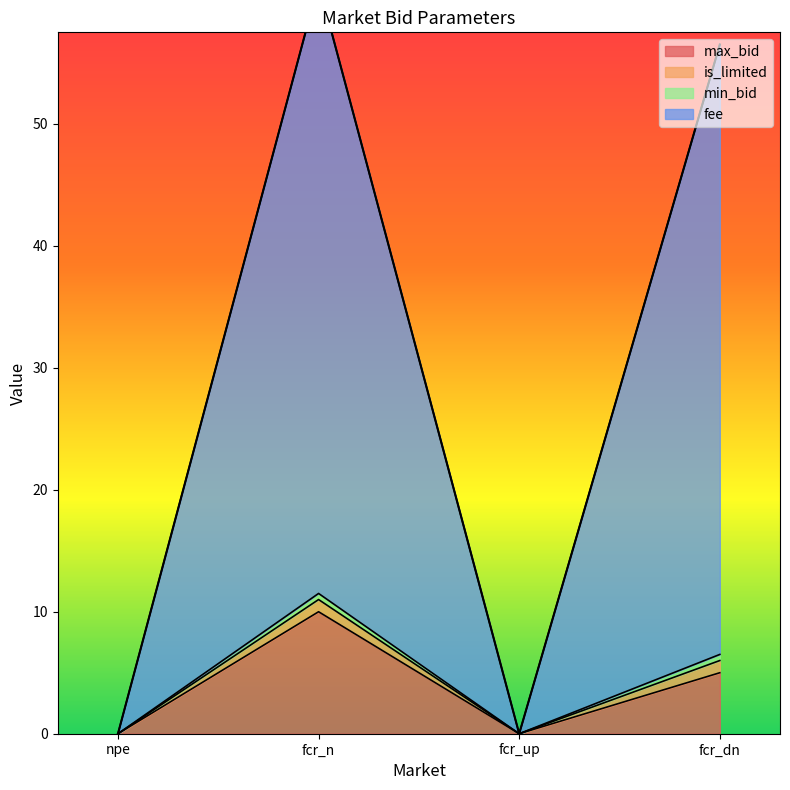

What is the highest value of the max_bid series?

10